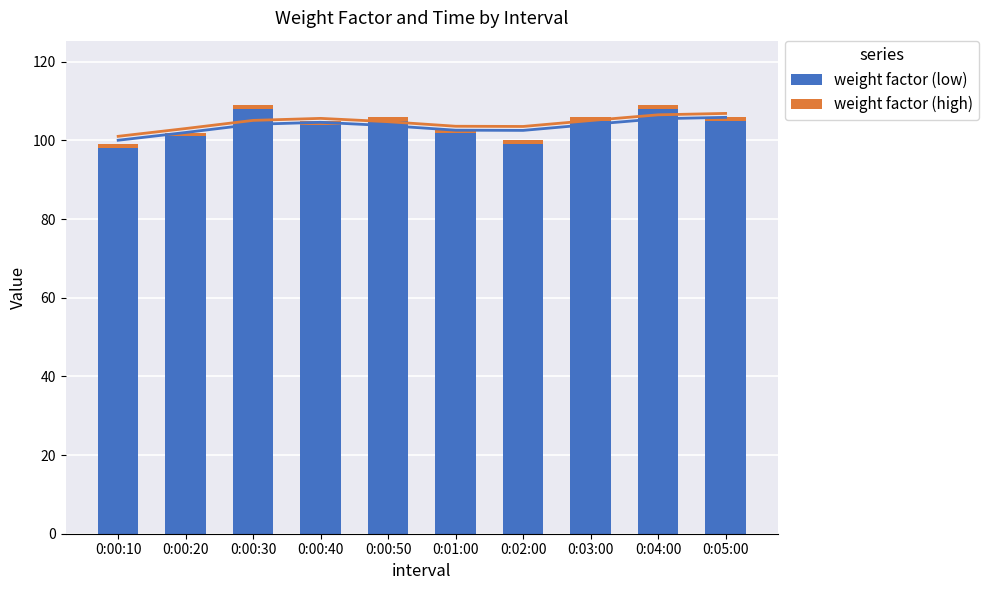

Which series has the largest total across all categories?

weight factor (low)